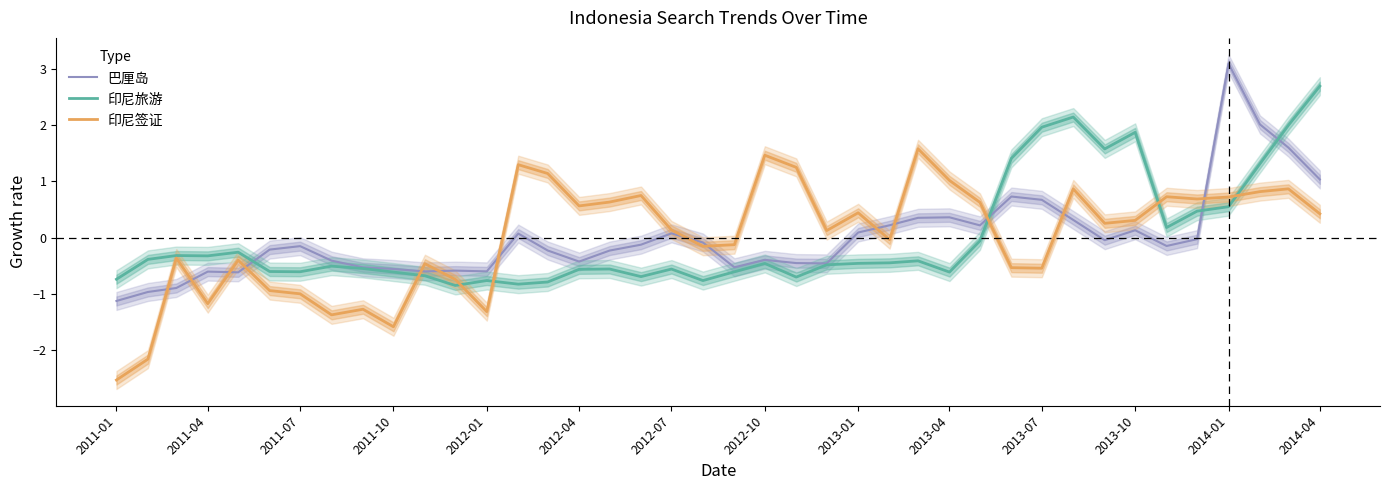

The value of 印尼旅游 at 2013-01 is -0.5. True or false?

True